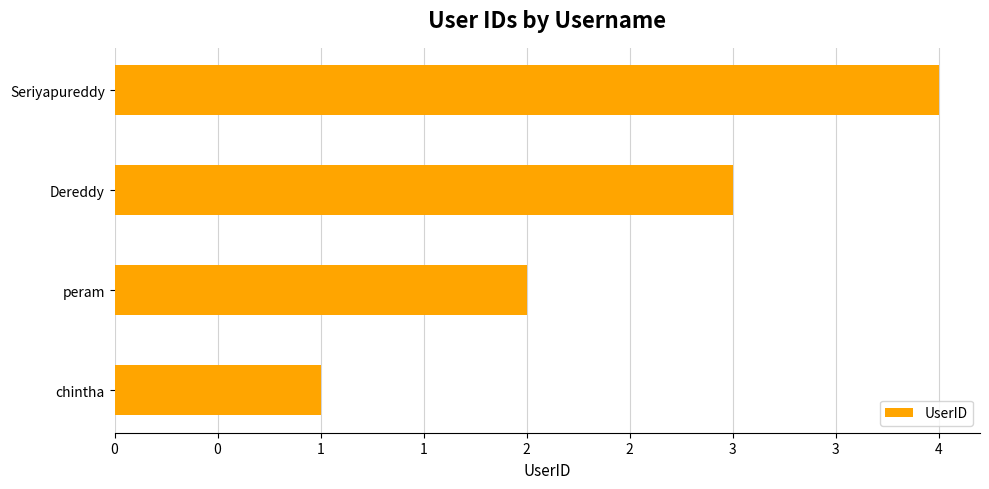

Which label corresponds to the largest value in the chart?

Seriyapureddy